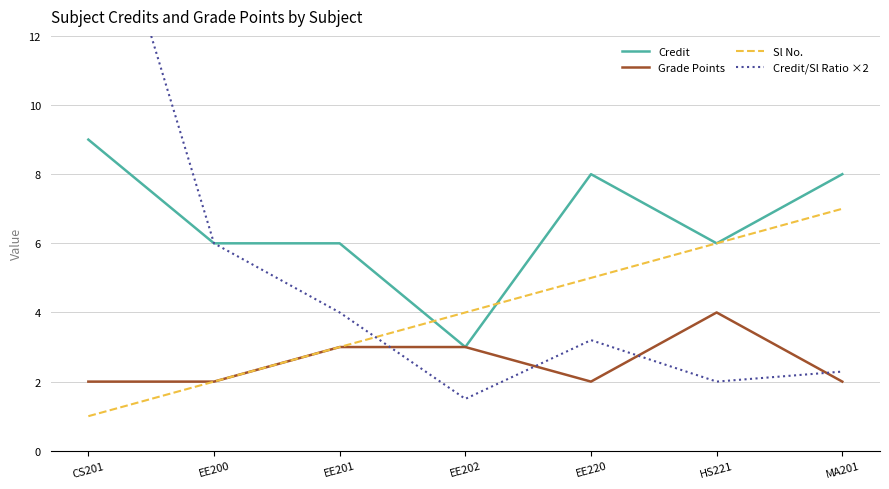

After their last crossing, which series has the higher values: Sl No. or Credit/Sl Ratio ×2?

Sl No.